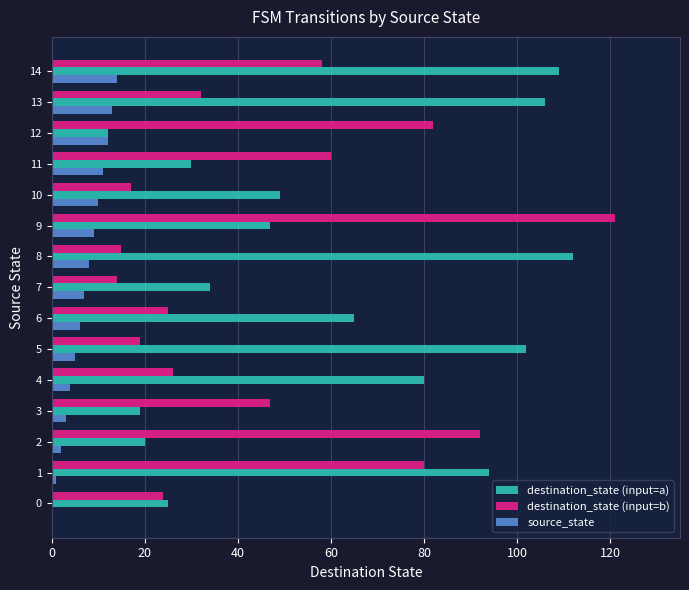

Which series changed the most between 9 and 12?

destination_state (input=b)